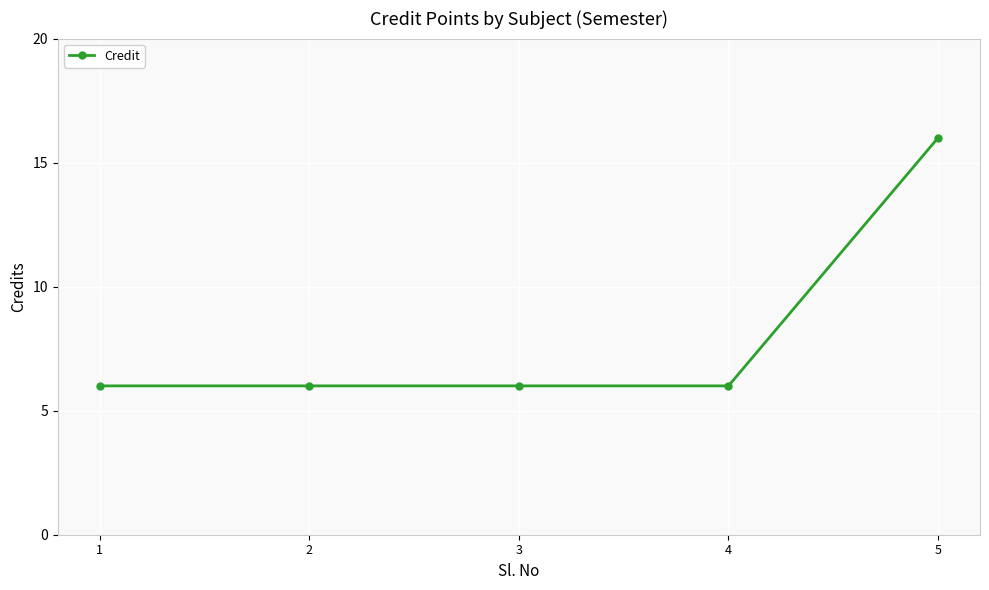

What is the value of the 3rd point from the left?

6